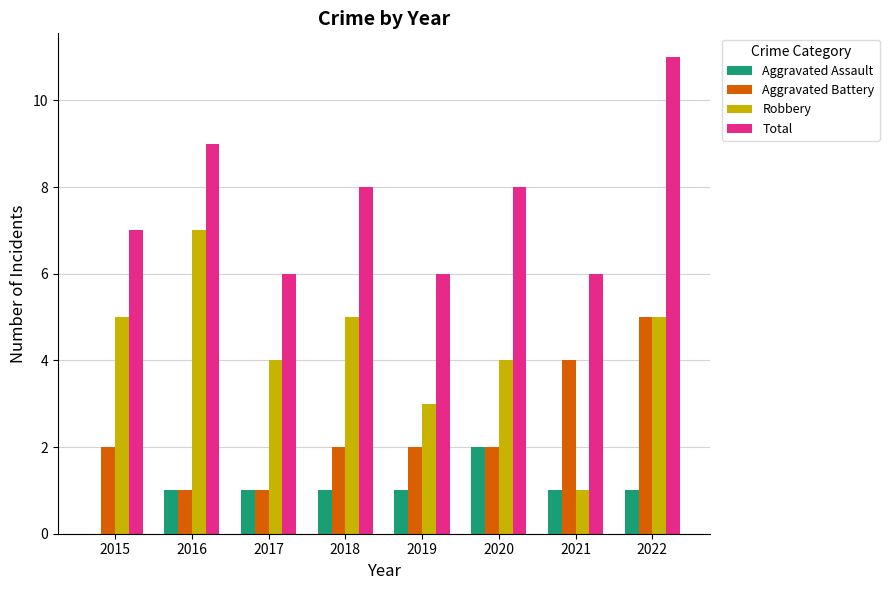

Which series has the largest total across all categories?

Total